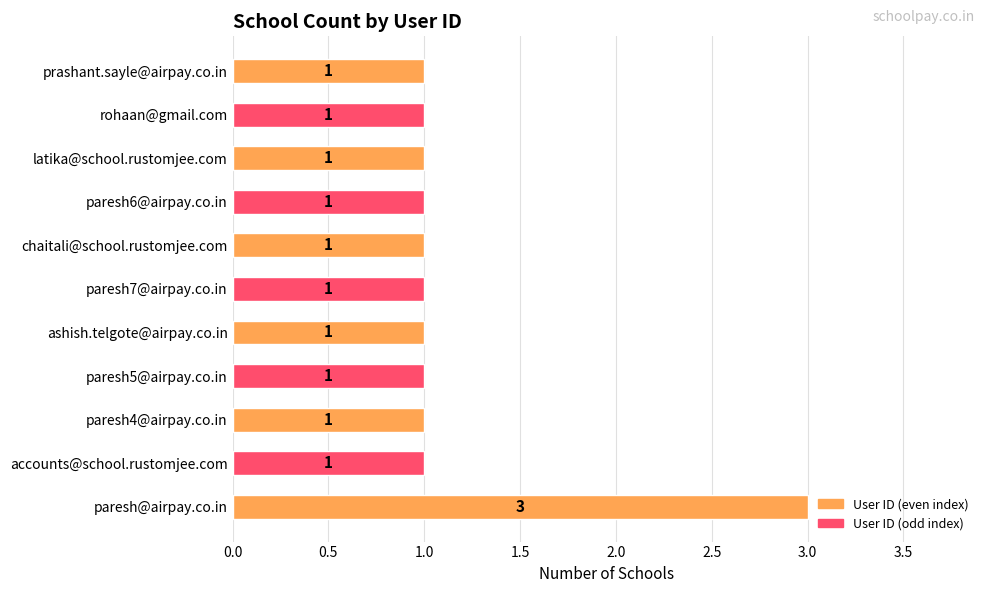

Which has a higher value, paresh@airpay.co.in or latika@school.rustomjee.com?

paresh@airpay.co.in